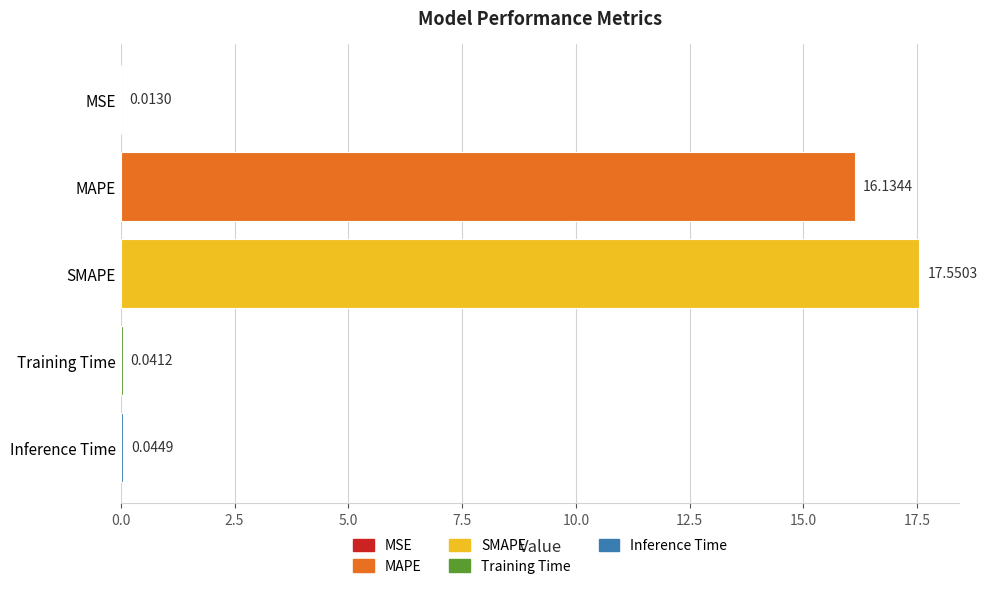

Count the number of categories in the chart.

5